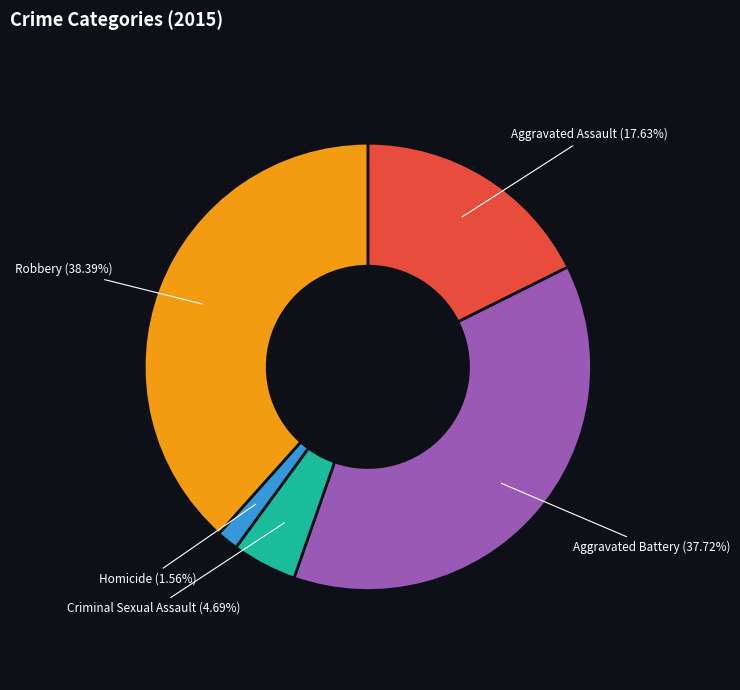

Is there any slice that represents more than half of the pie?

No